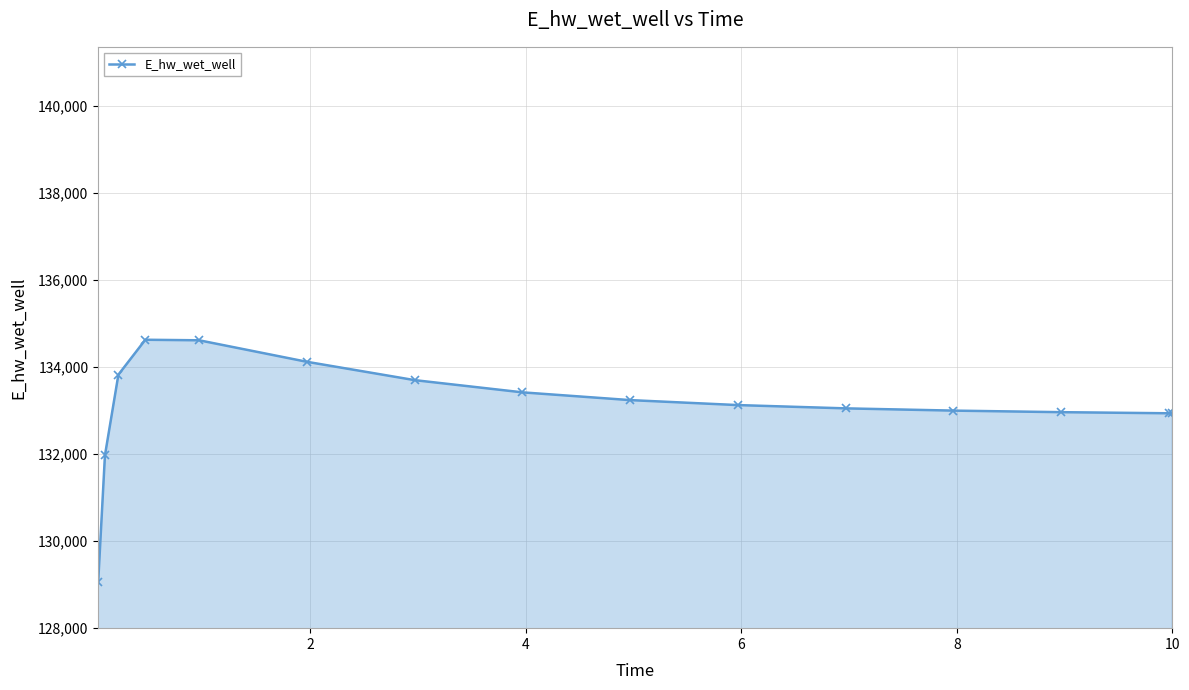

Does the chart have visible grid lines?

Yes